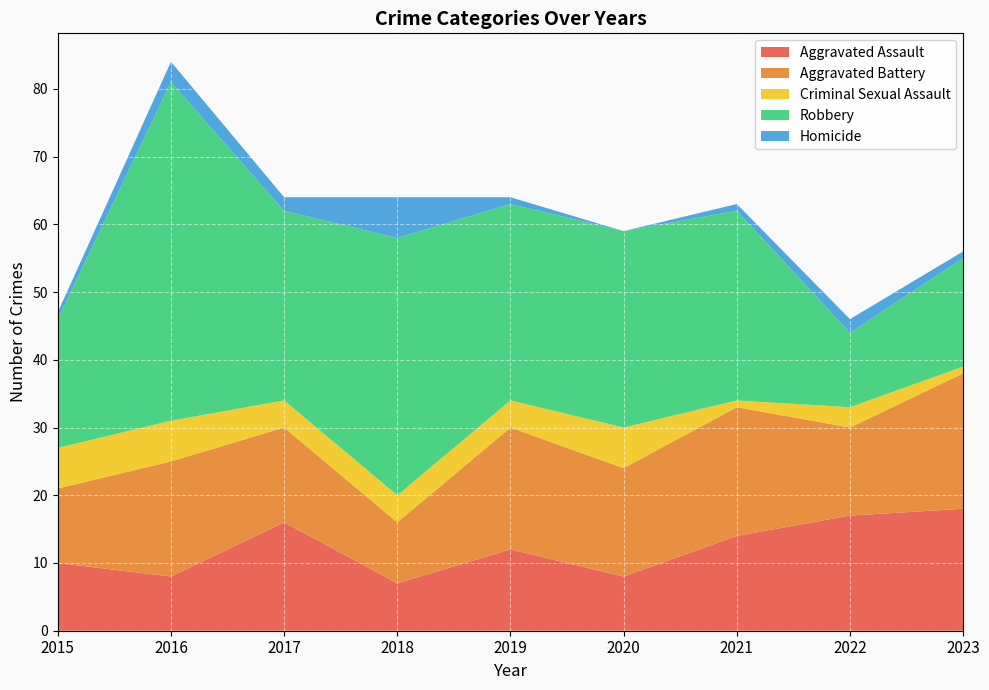

Reading right to left, what are all the values shown in this chart?

Aggravated Assault: 2023=18	2022=17	2021=14	2020=8	2019=12	2018=7	2017=16	2016=8	2015=10
Aggravated Battery: 2023=20	2022=13	2021=19	2020=16	2019=18	2018=9	2017=14	2016=17	2015=11
Criminal Sexual Assault: 2023=1	2022=3	2021=1	2020=6	2019=4	2018=4	2017=4	2016=6	2015=6
Robbery: 2023=16	2022=11	2021=28	2020=29	2019=29	2018=38	2017=28	2016=50	2015=19
Homicide: 2023=1	2022=2	2021=1	2020=0	2019=1	2018=6	2017=2	2016=3	2015=1